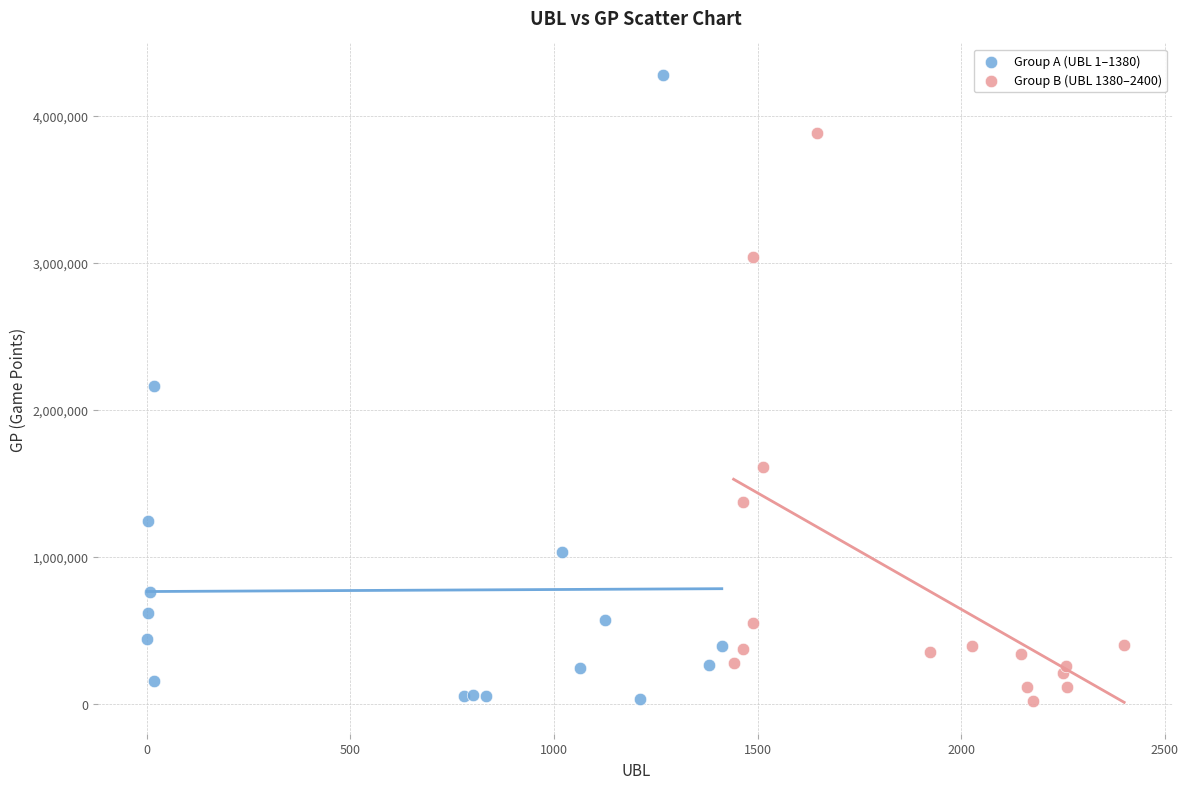

Which series has the widest spread of Y values?

Group A (UBL 1–1380)